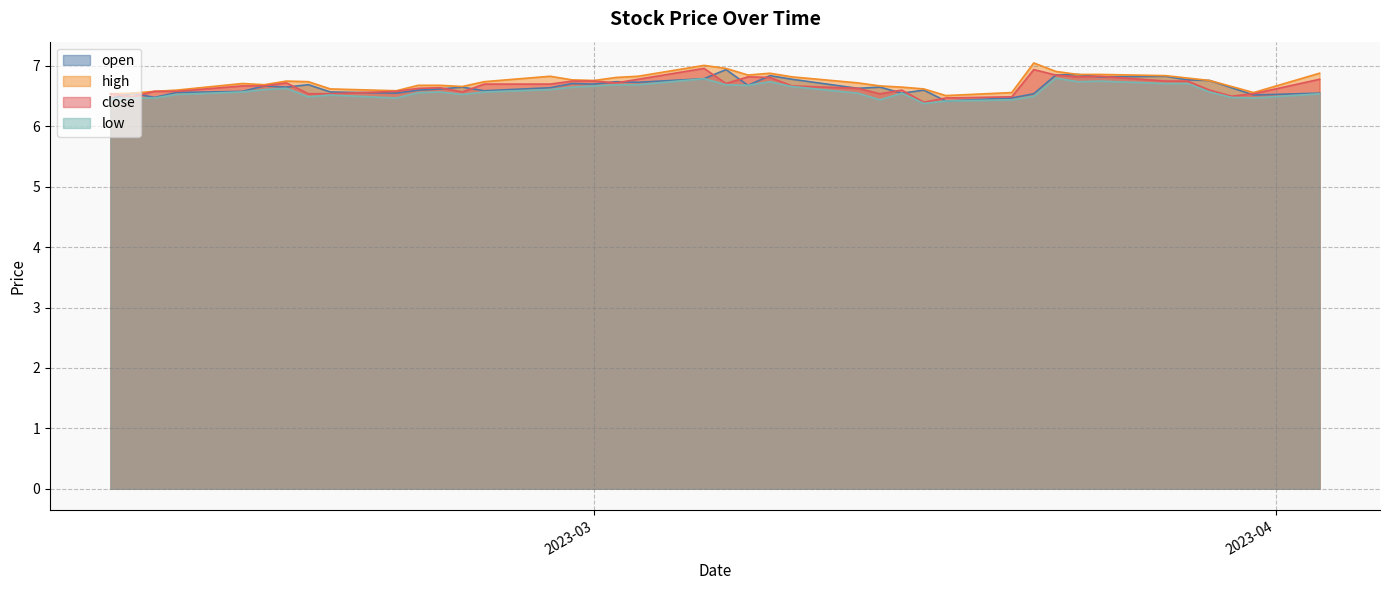

What is the smallest value displayed?

6.4